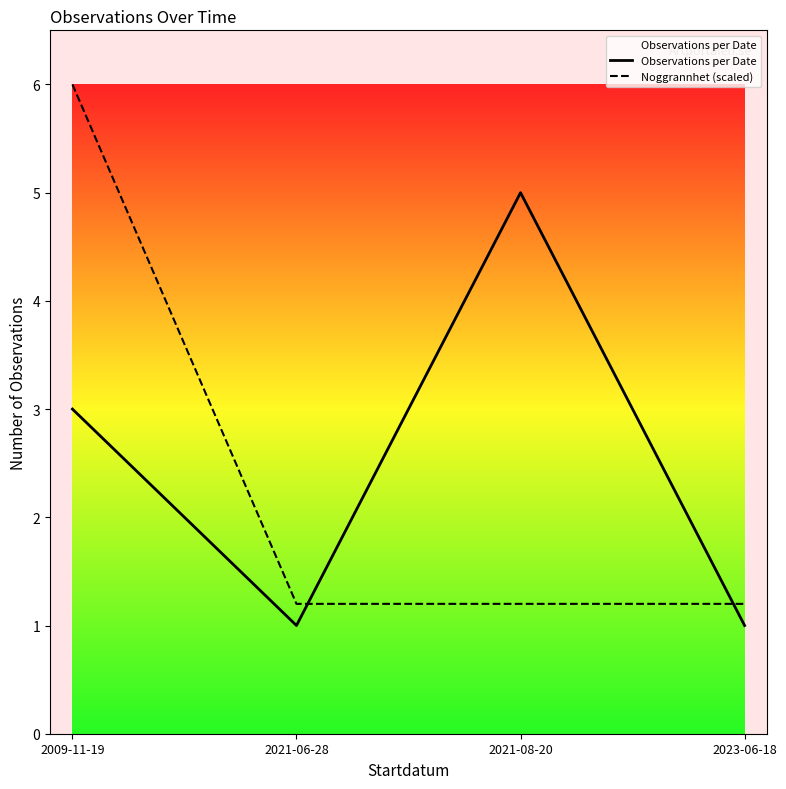

List the labels in order of Noggrannhet (scaled) value, smallest first.

2021-06-28, 2021-08-20, 2023-06-18, 2009-11-19